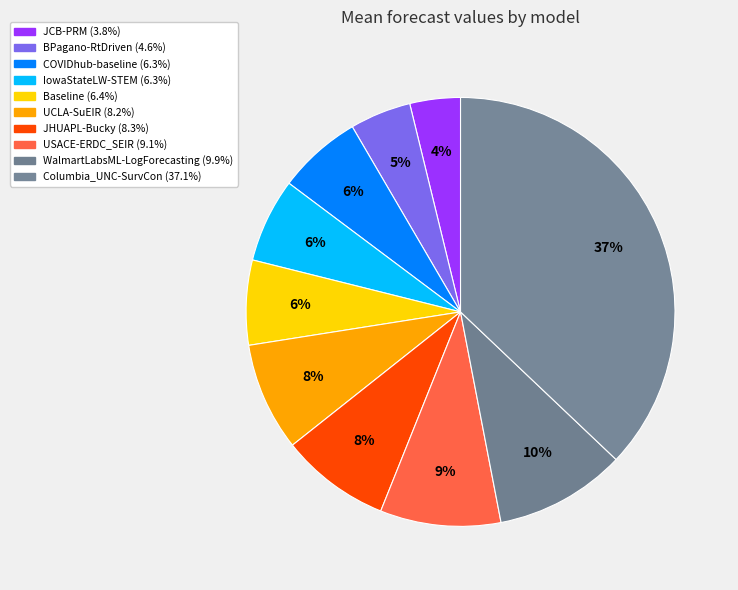

What percentage is the Columbia_UNC-SurvCon slice, to the nearest percent?

37%